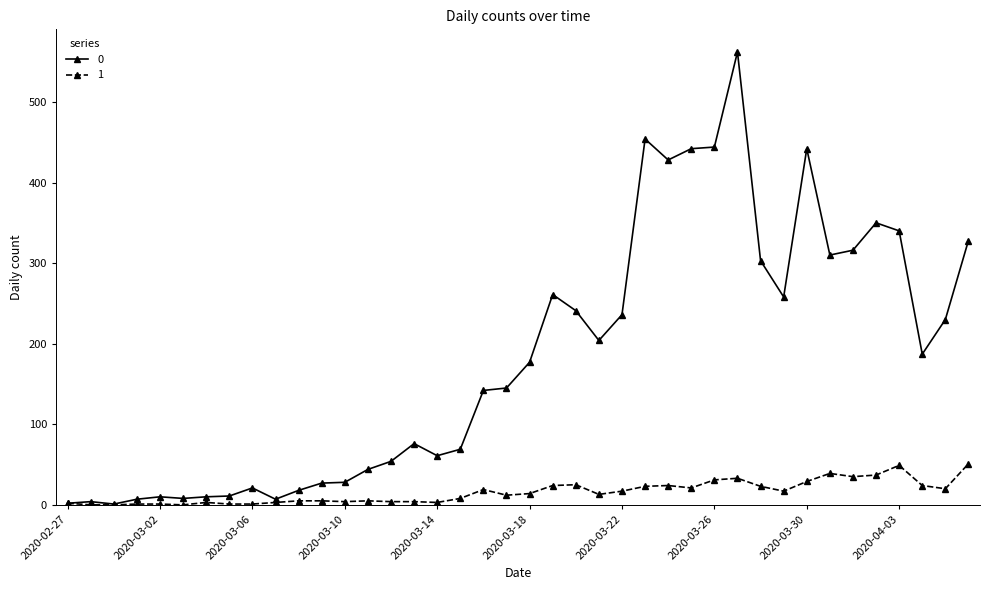

Does the chart display data point markers on the line(s)?

Yes